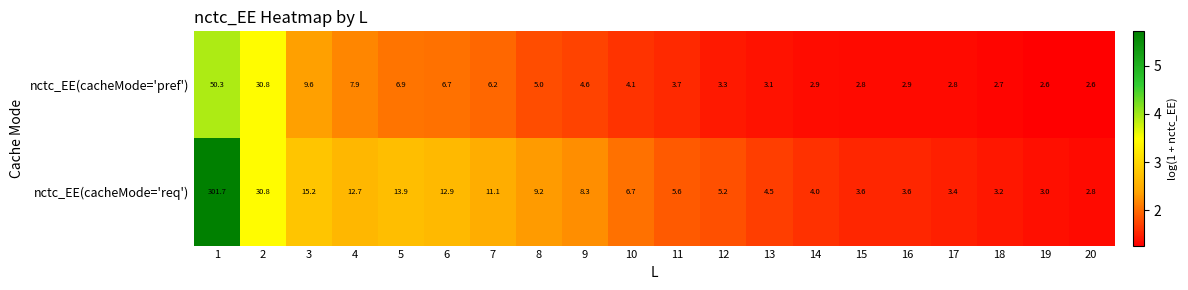

Which series has the largest total across all categories?

nctc_EE(cacheMode='req')